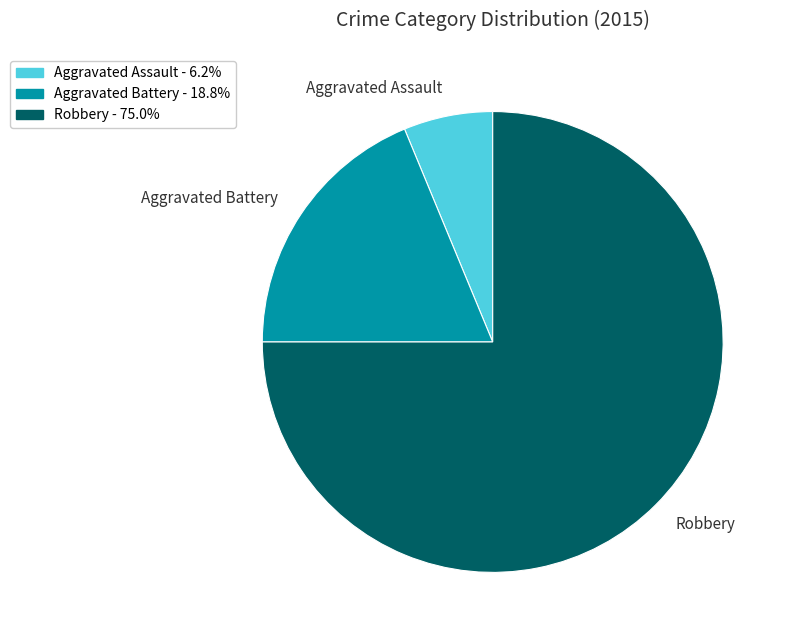

Which slice is the largest?

Robbery